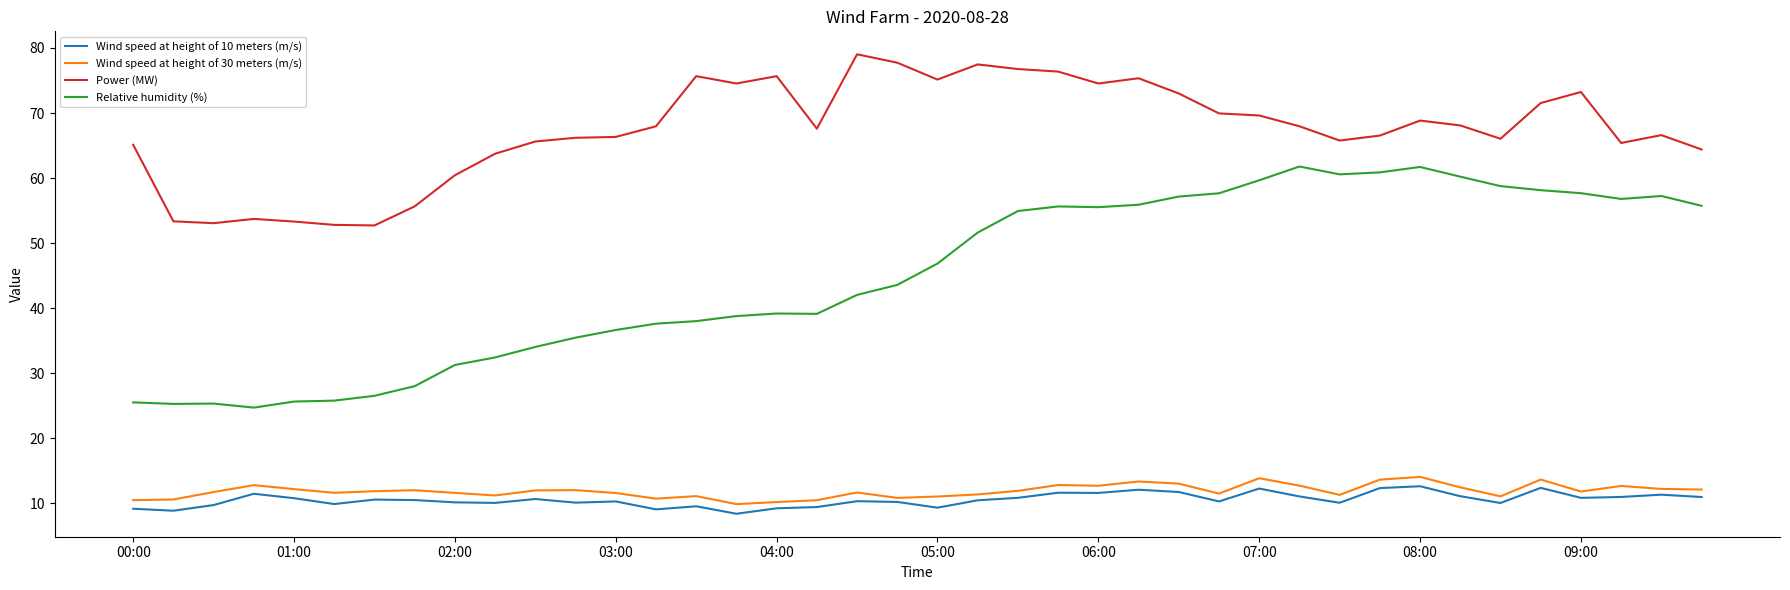

Which series has the largest range (max minus min)?

Relative humidity (%)